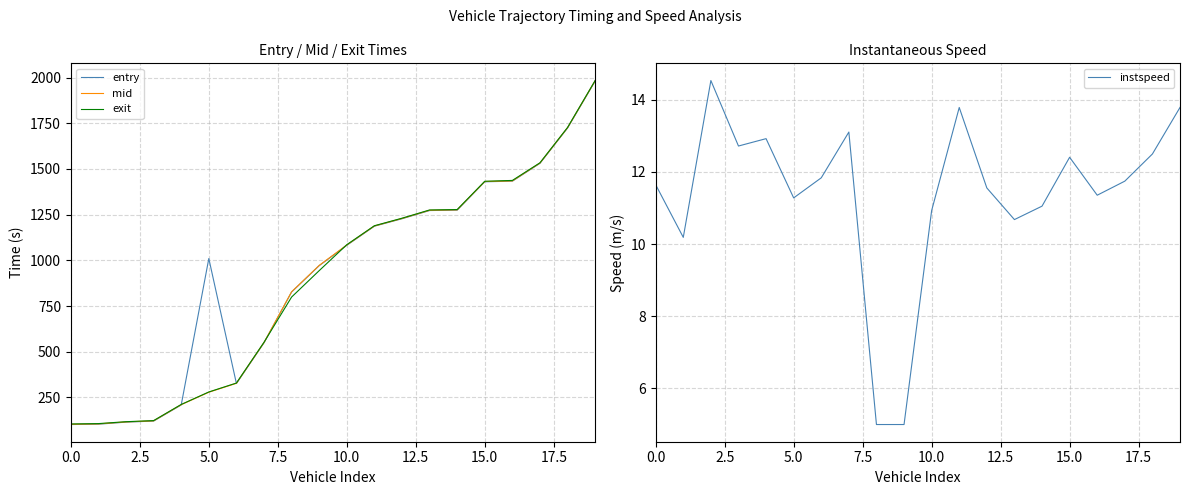

Reading right to left, transcribe all the data shown in this chart.

entry: 1981.1	1724.1	1530.9	1433.1	1429.9	1274.7	1272.5	1227.7	1186.9	1082.3	971.0	826.9	549.1	326.1	1010.0	209.1	120.8	115.0	103.8	101.9
mid: 1982.5	1725.5	1532.2	1434.6	1431.3	1276.3	1274.1	1229.1	1188.1	1084.0	972.4	828.1	550.4	327.5	278.5	210.4	122.1	116.2	105.3	103.4
exit: 1983.7	1727.0	1533.7	1437.2	1432.6	1277.9	1275.7	1230.5	1189.3	1085.6	943.8	799.3	551.8	328.9	280.0	211.7	123.4	117.4	107.0	105.0
instspeed: 13.8	12.5	11.7	11.4	12.4	11.1	10.7	11.6	13.8	10.9	5.0	5.0	13.1	11.8	11.3	12.9	12.7	14.5	10.2	11.6